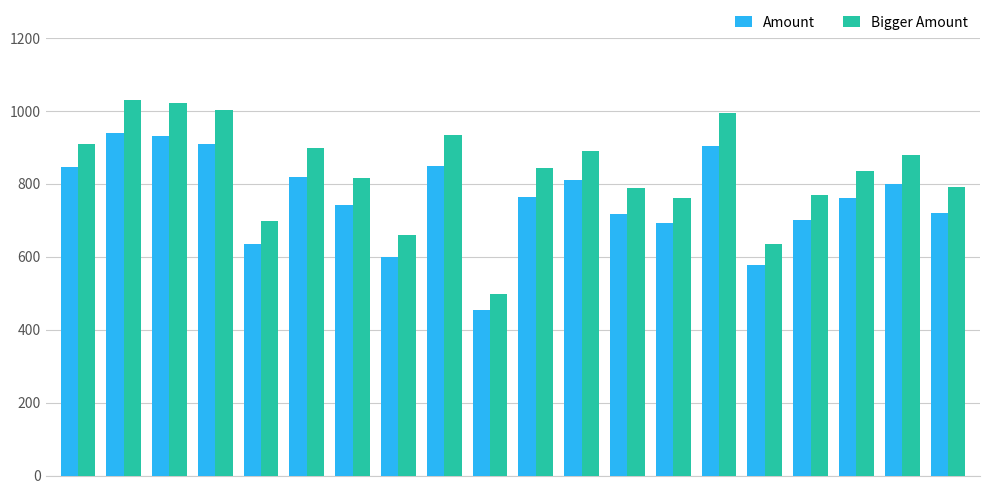

What is the average value of the Bigger Amount series?

833.0